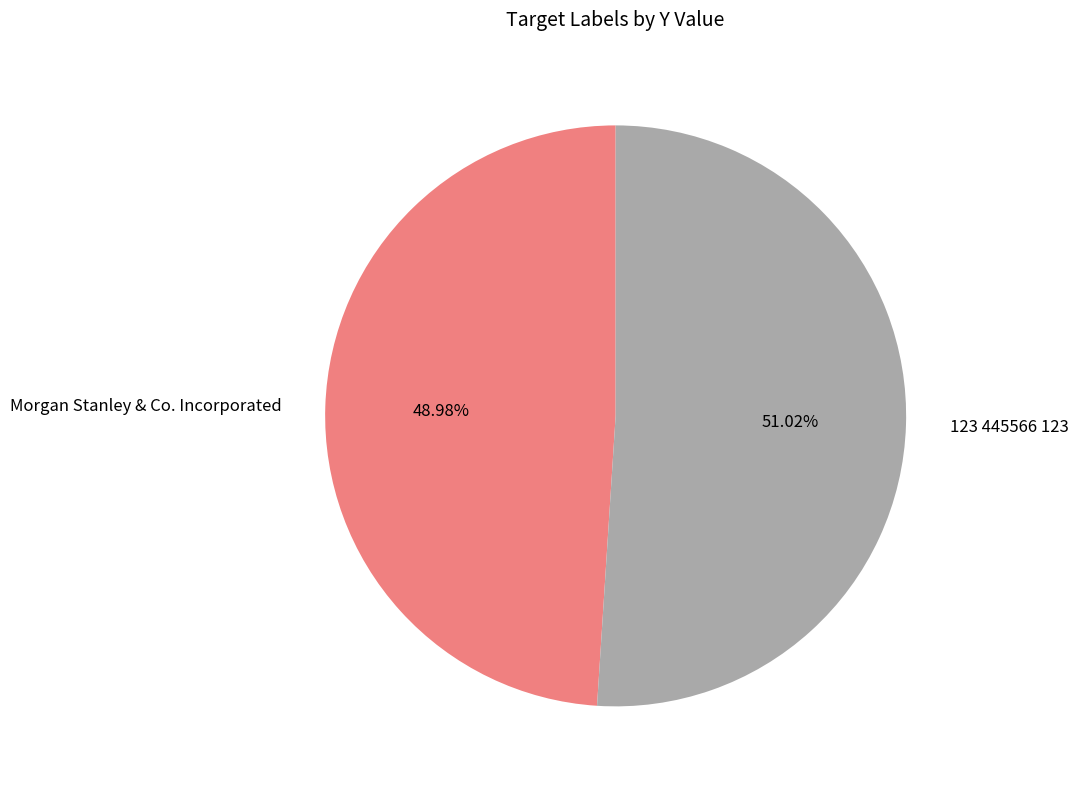

To the nearest percent, what is the difference between the largest and smallest slice percentages?

2%